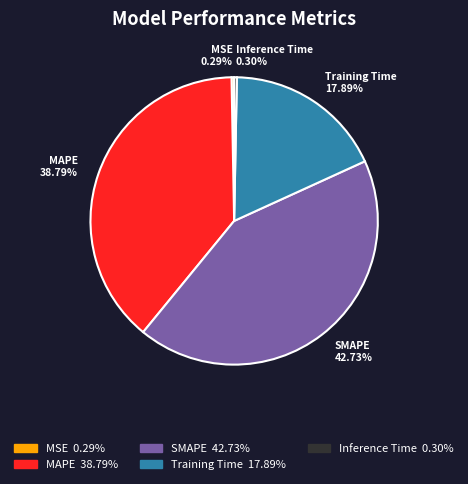

Is it true that SMAPE is 56% of the pie?

False